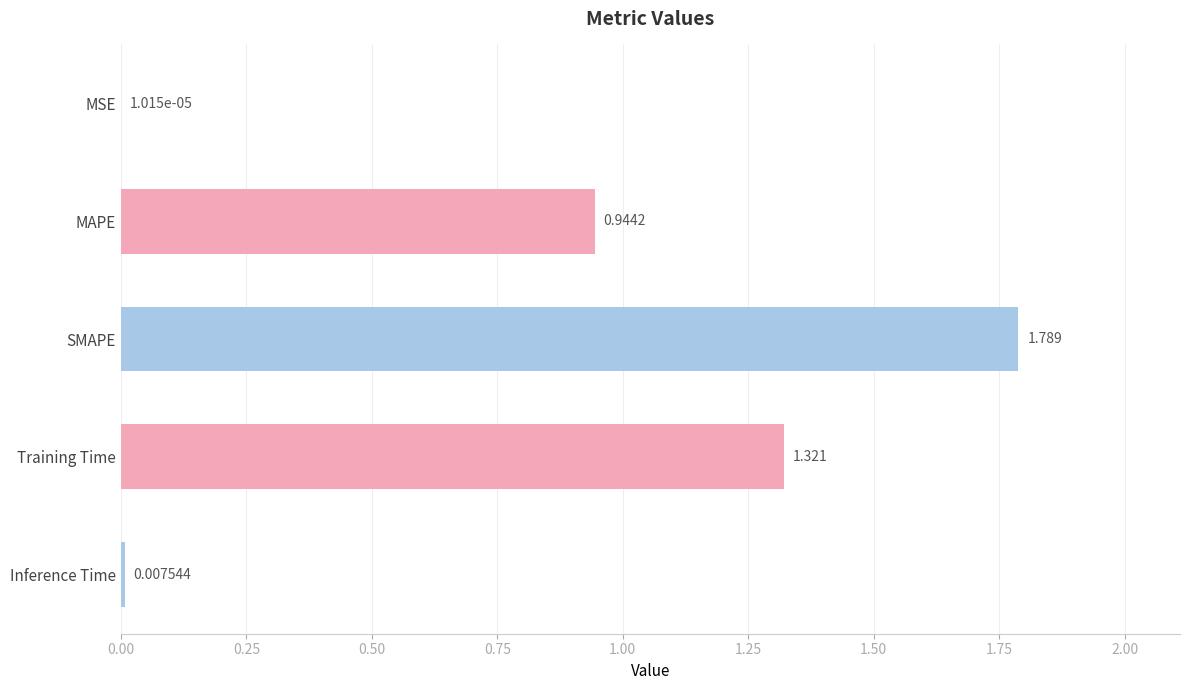

Between SMAPE and Inference Time, which is larger?

SMAPE